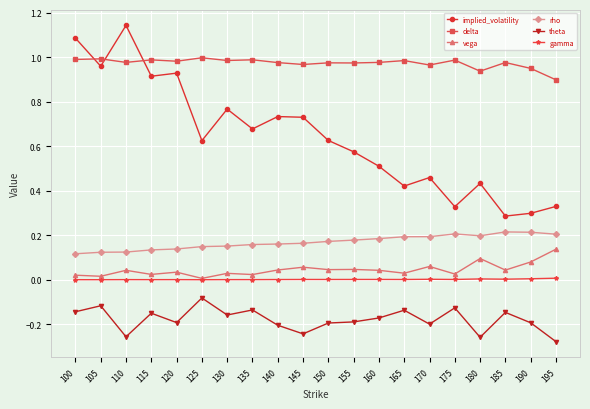

Between 155 and 160, which series saw the biggest shift?

implied_volatility